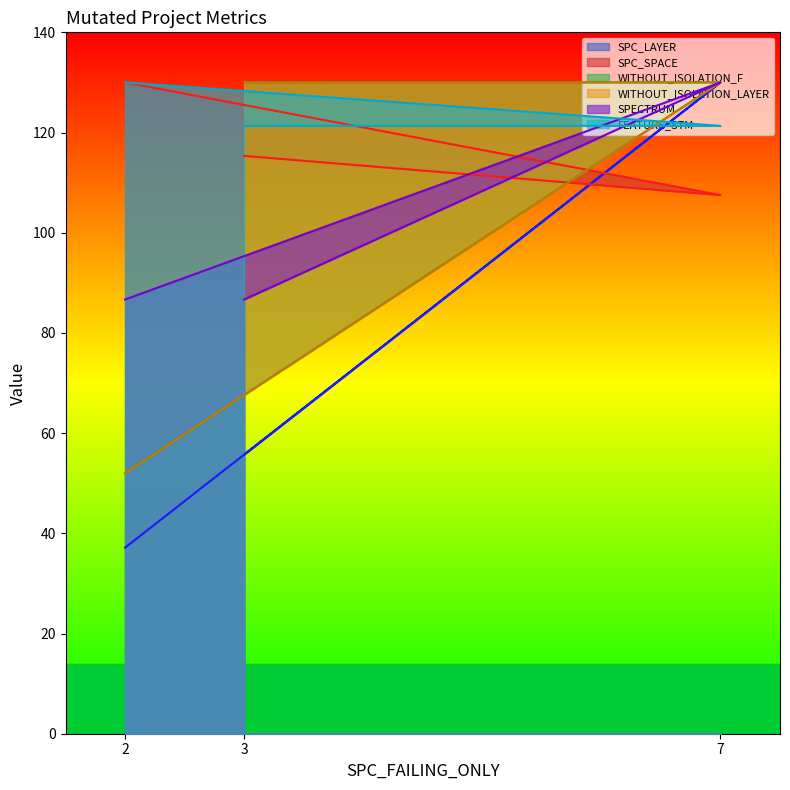

Reading left to right, extract all data points from this chart.

SPC_LAYER: 55.7	130.0	37.1
SPC_SPACE: 115.3	107.5	130.0
WITHOUT_ISOLATION_F: 130.0	130.0	52.0
WITHOUT_ISOLATION_LAYER: 130.0	130.0	52.0
SPECTRUM: 86.7	130.0	86.7
FEATURE_STM: 121.3	121.3	130.0